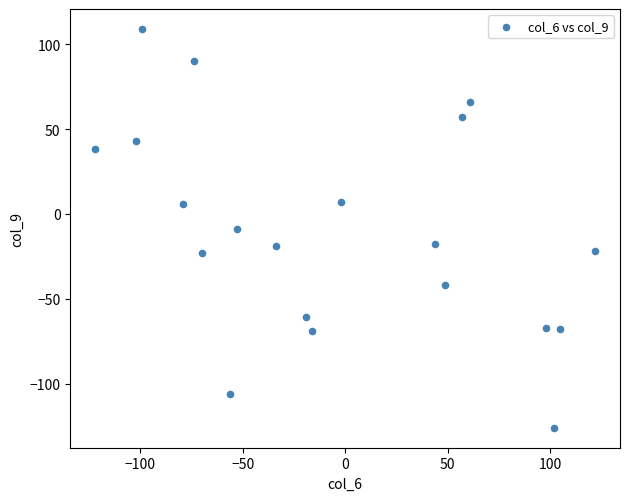

How many points are shown in the scatter plot?

20